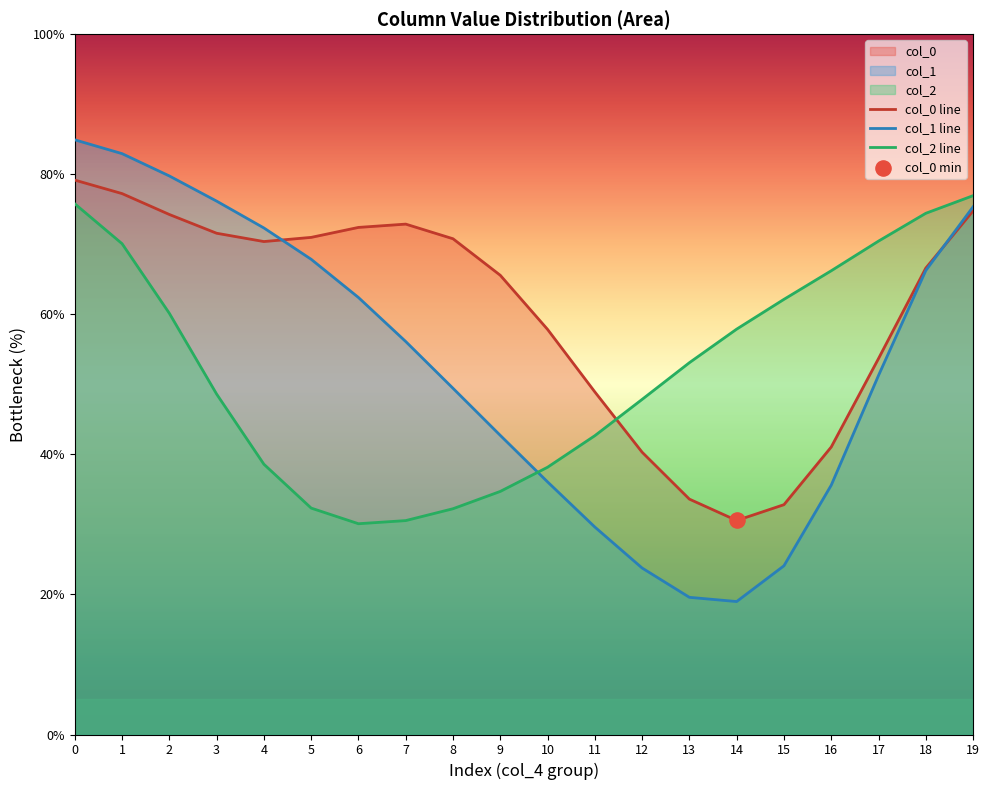

Which series has the widest spread of Y values?

col_1 line